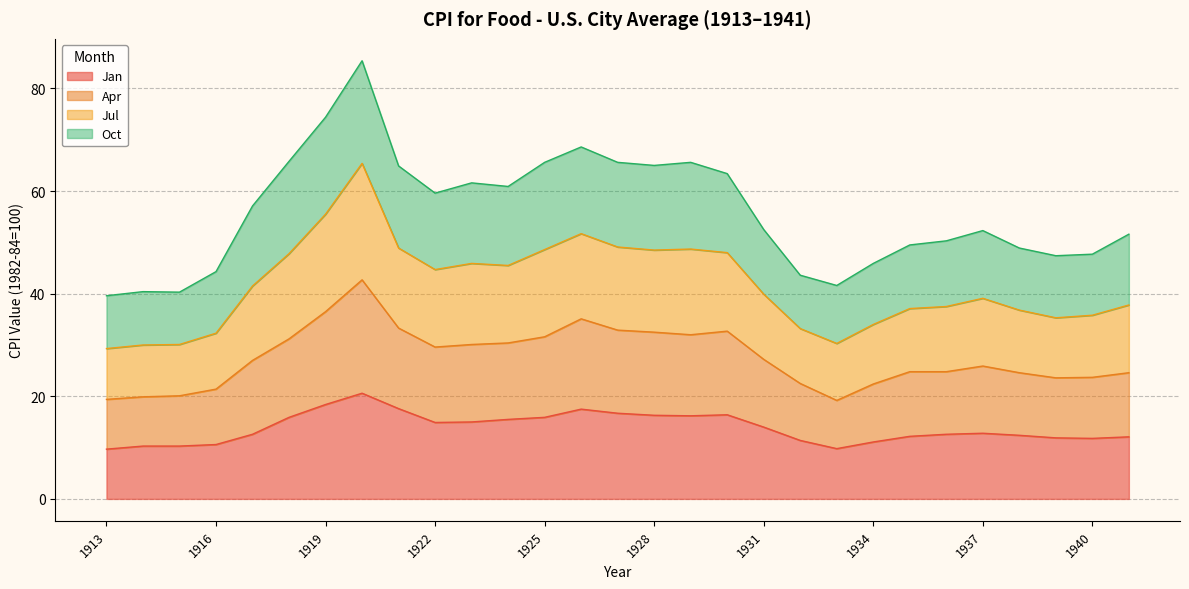

What is the minimum value for Jan?

9.7